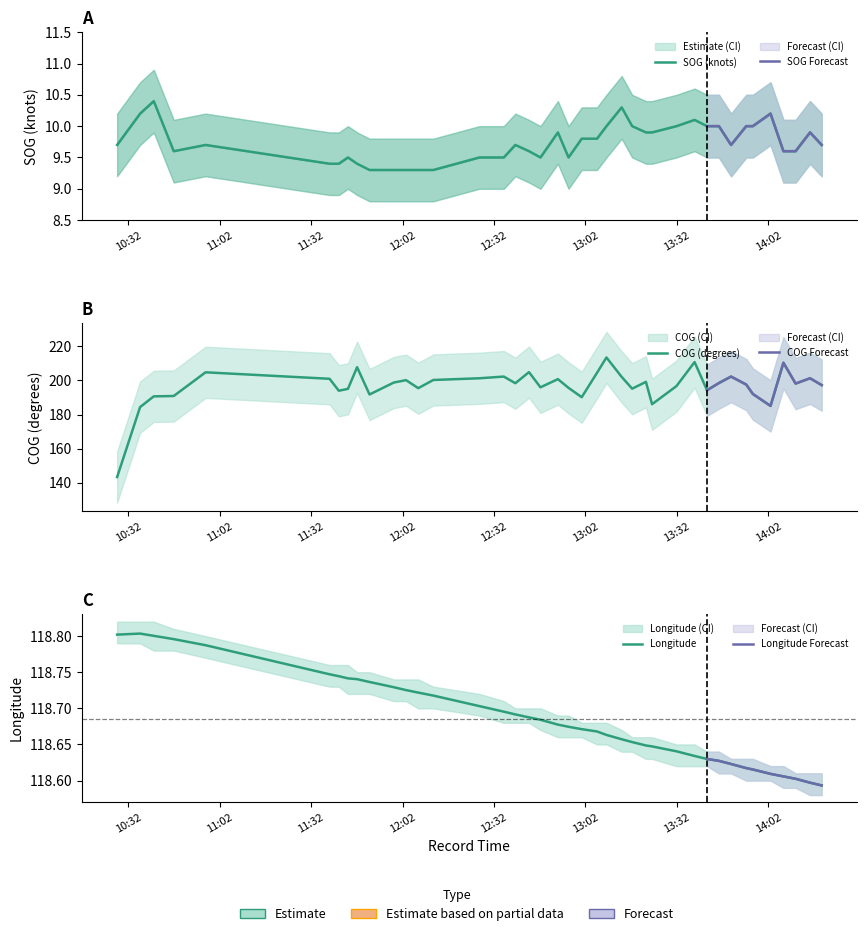

What is the average value of the COG series?

196.8